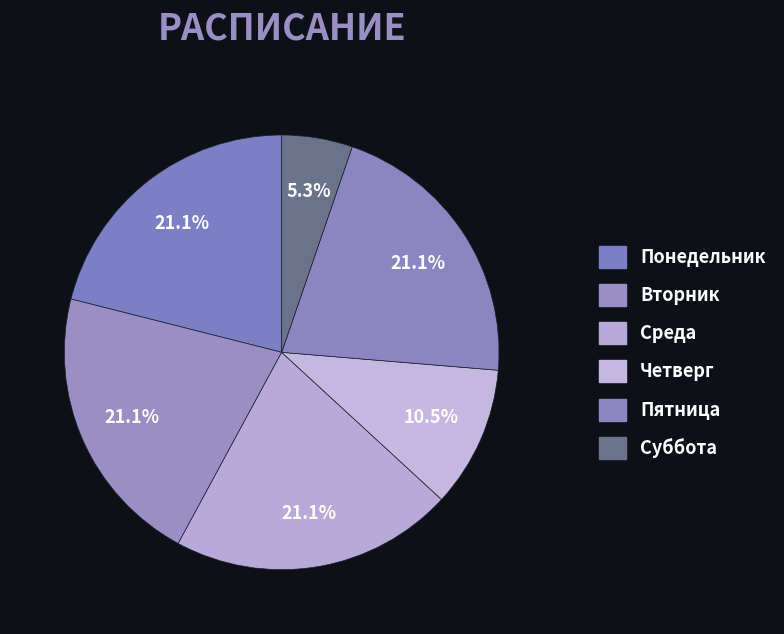

How many segments does this pie chart have?

6